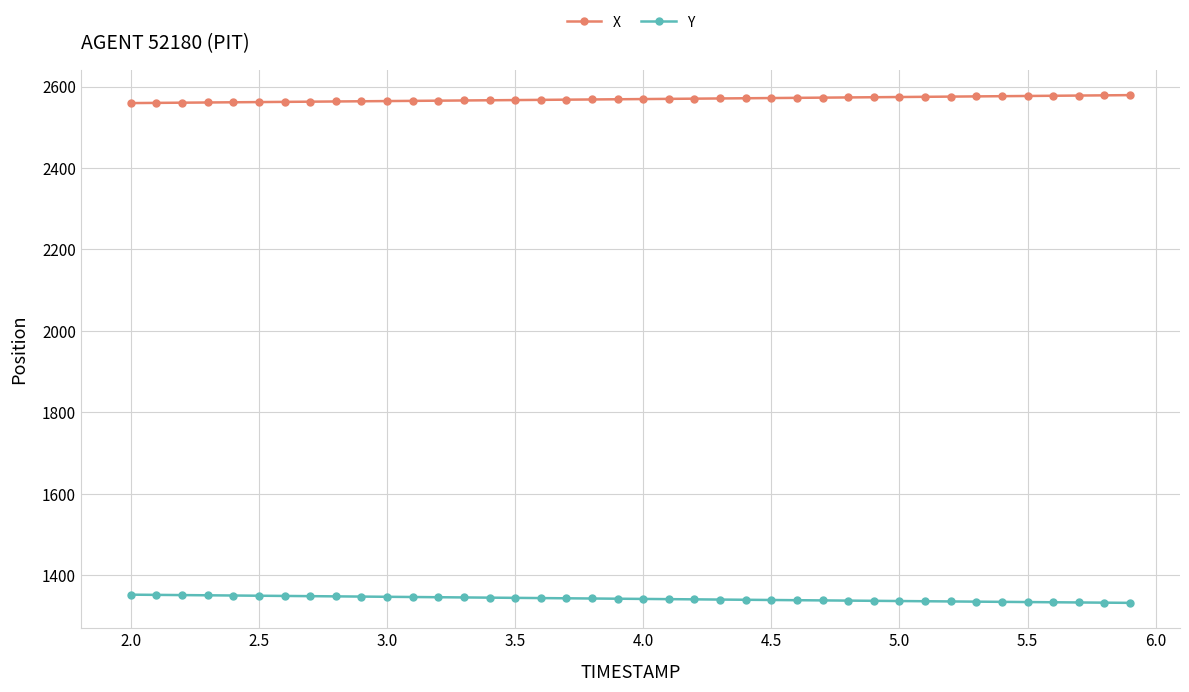

What is the value of the Y point at the 37th from the left?

1334.0